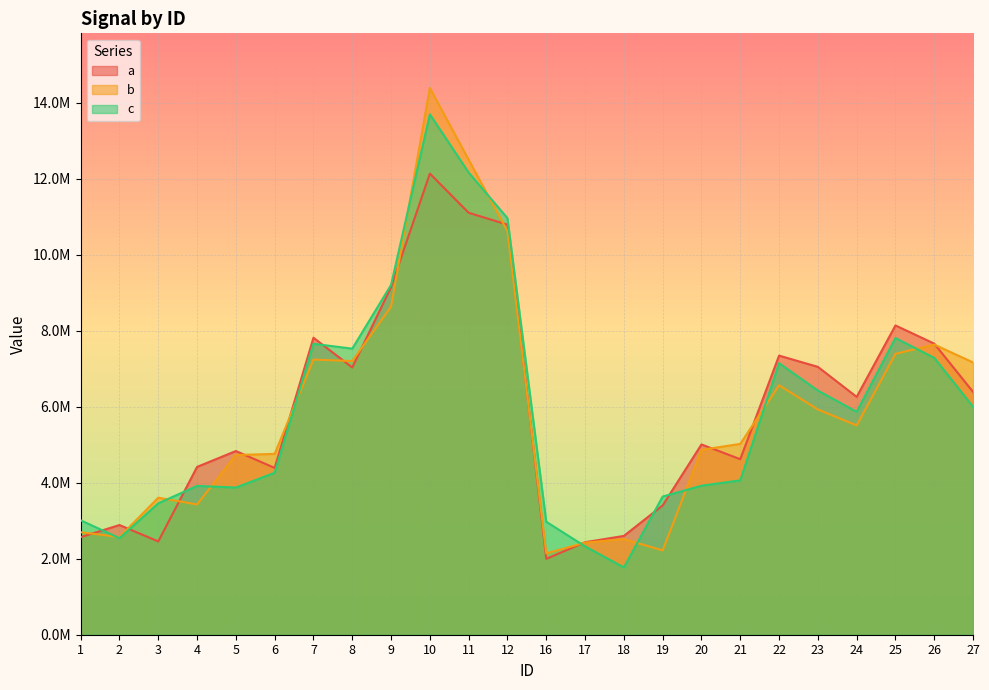

At 24, list the series in order from largest to smallest.

a, c, b